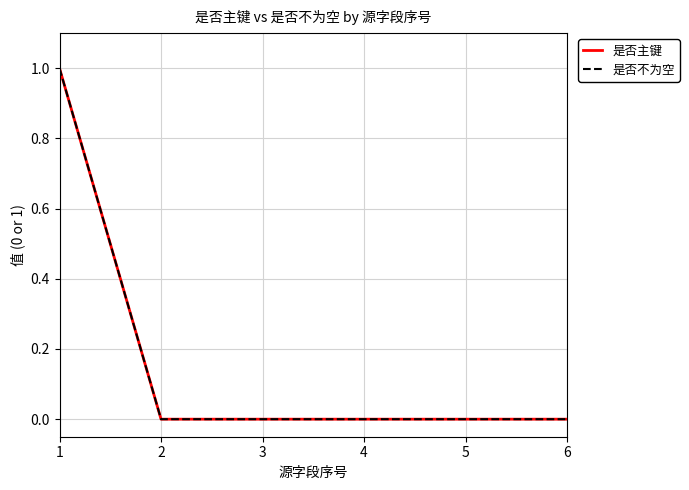

Where is 是否主键 nearest to the value 0?

2